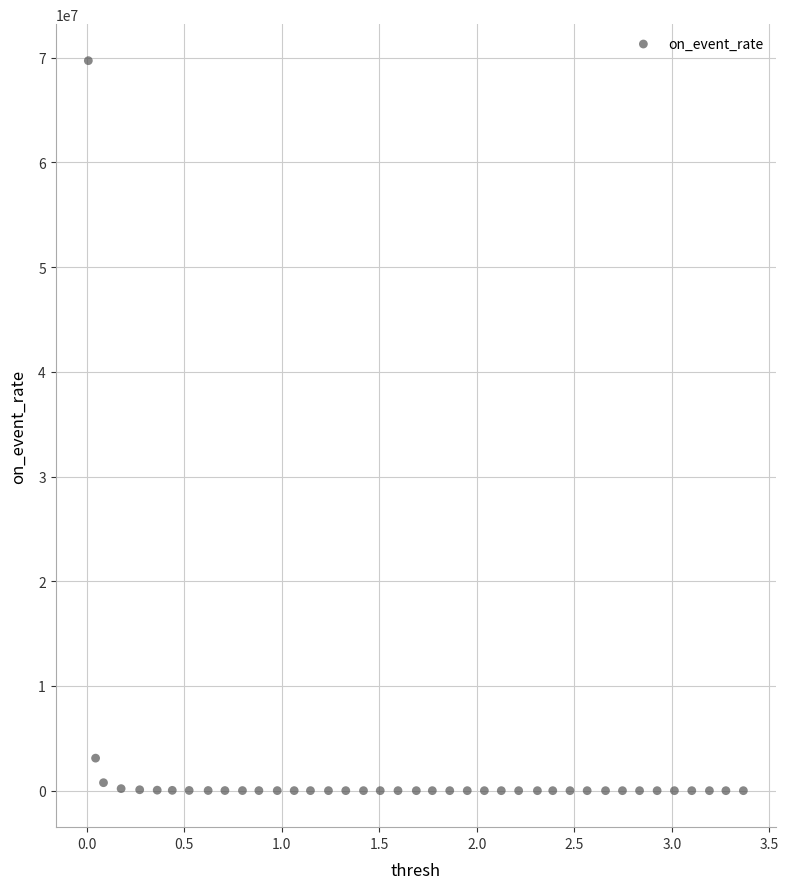

What is the range of X values (max minus min)?

3.4